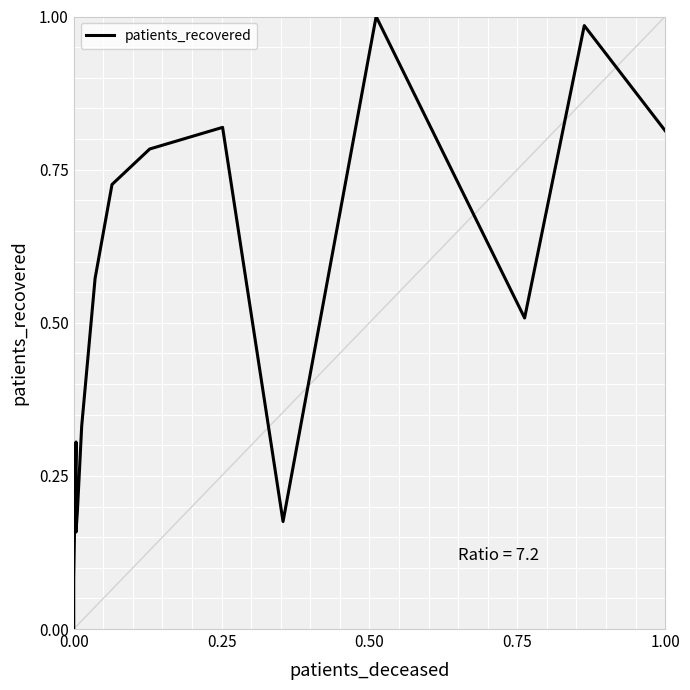

What is the difference between the second highest and minimum values?

1.0